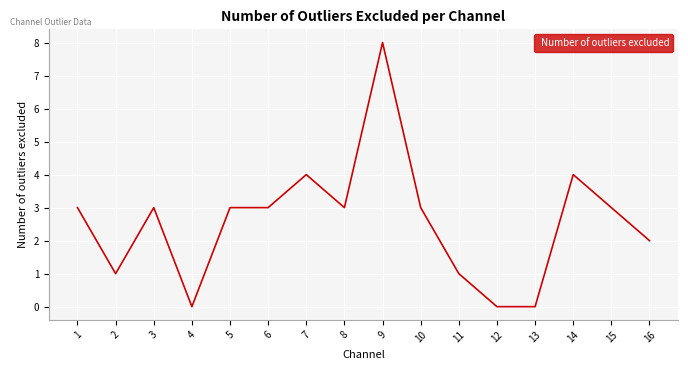

At which category does the chart reach its peak across all series?

9